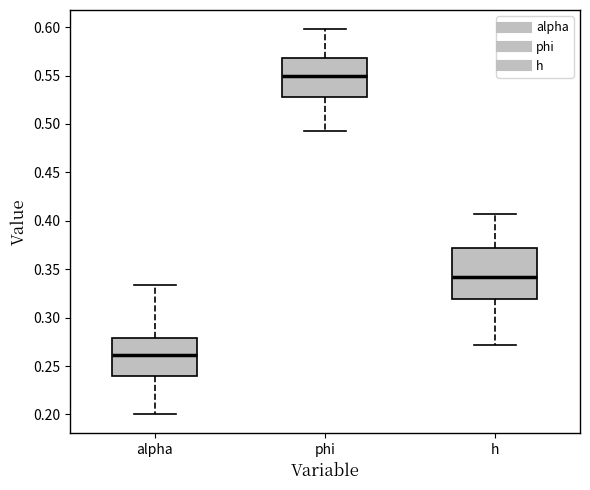

Reading left to right, read every box against the y-axis: the position of its median line, the range the box covers, and the ends of its whiskers. The values are not printed on the chart, so give them approximately, as read against the axis.

alpha: median 0.260, box 0.240 to 0.280, whiskers 0.200 to 0.335
phi: median 0.550, box 0.530 to 0.570, whiskers 0.490 to 0.600
h: median 0.340, box 0.320 to 0.370, whiskers 0.270 to 0.405